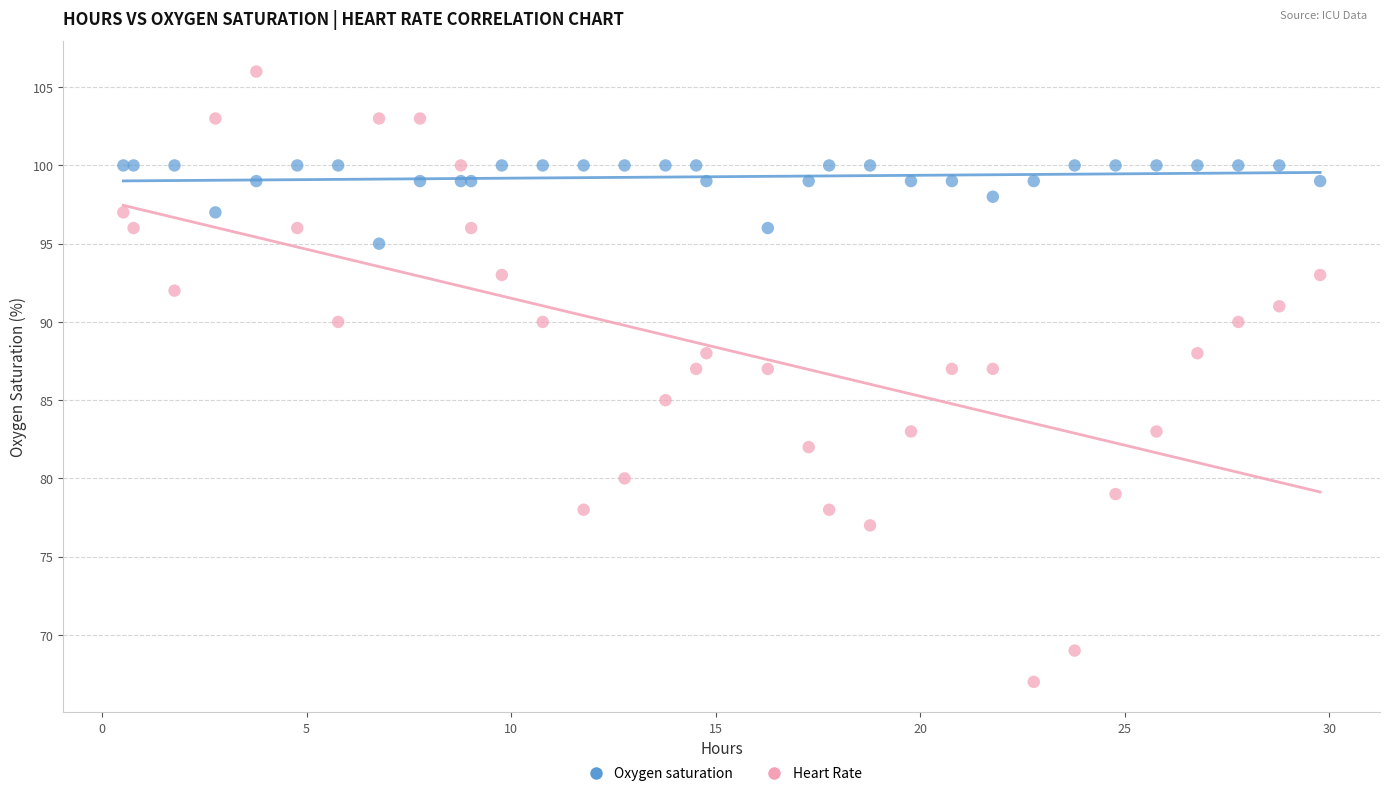

Which series contains the lowest Y value?

Heart Rate